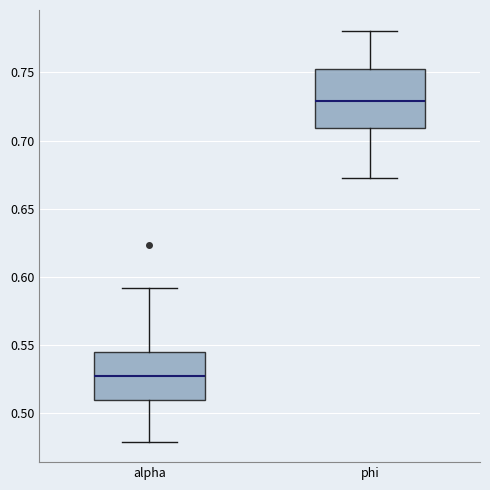

Reading left to right, read every box against the y-axis: the position of its median line, the range the box covers, and the ends of its whiskers. The values are not printed on the chart, so give them approximately, as read against the axis.

alpha: median 0.525, box 0.510 to 0.545, whiskers 0.480 to 0.590
phi: median 0.730, box 0.710 to 0.750, whiskers 0.670 to 0.780